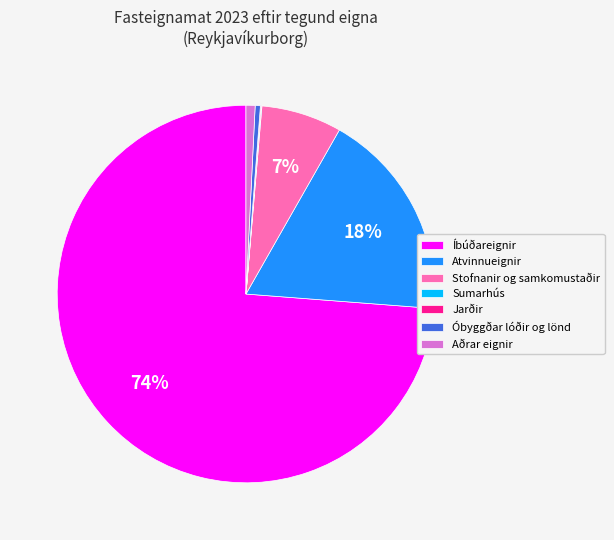

What percentage is the Atvinnueignir slice, to the nearest percent?

18%